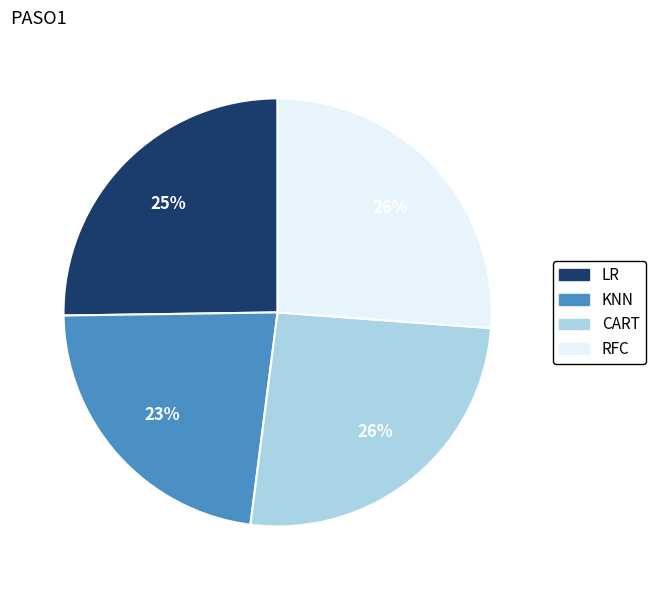

What percentage is the RFC slice, to the nearest percent?

26%